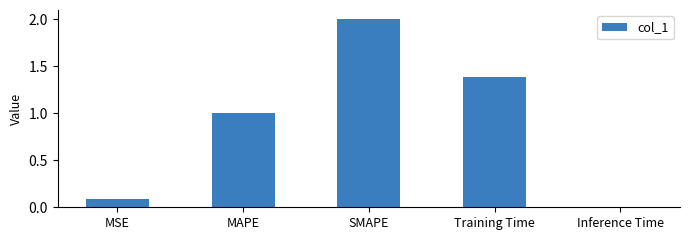

What position from the right is SMAPE?

3